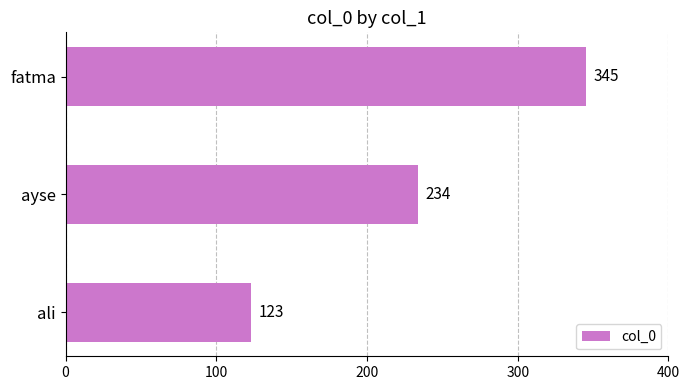

Is it true that the value at fatma is 560?

False